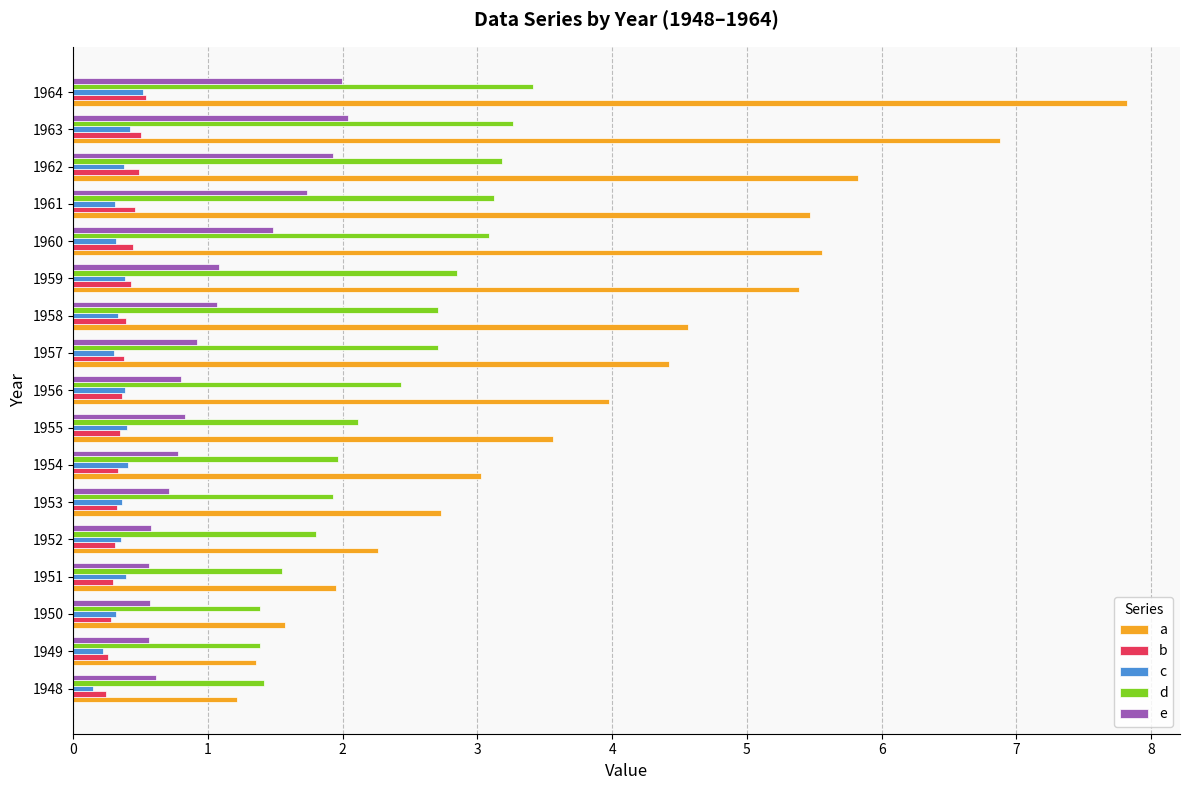

What are all the series names shown in the legend?

a, b, c, d, e